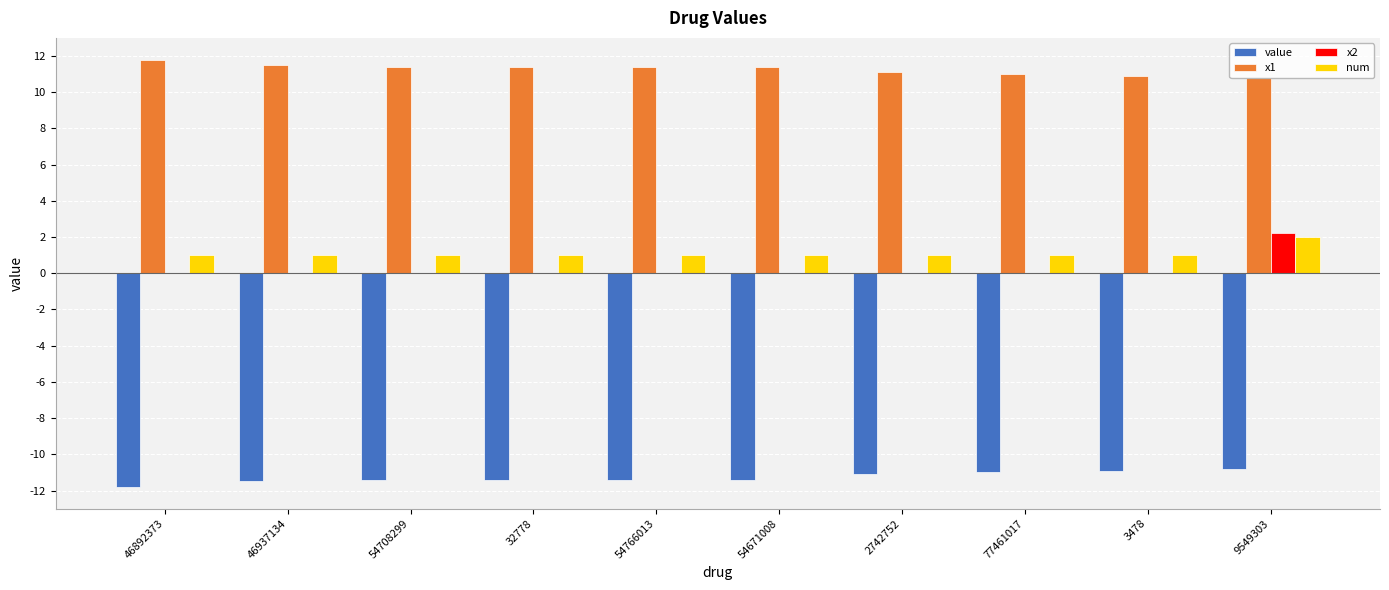

What is the approximate value of x1 at 32778?

11.4